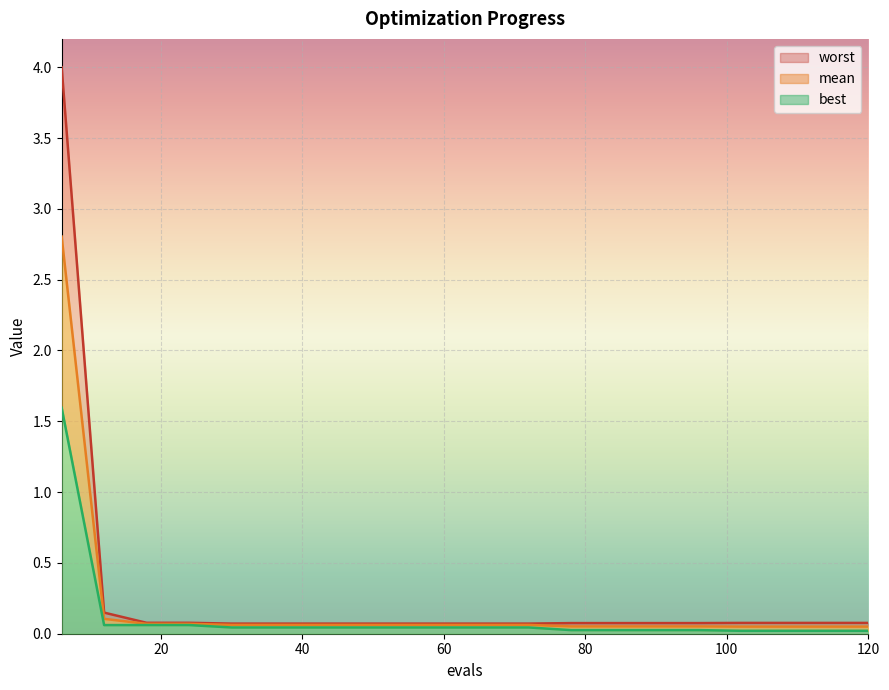

True or false: mean has more than 0 interior local peaks.

False